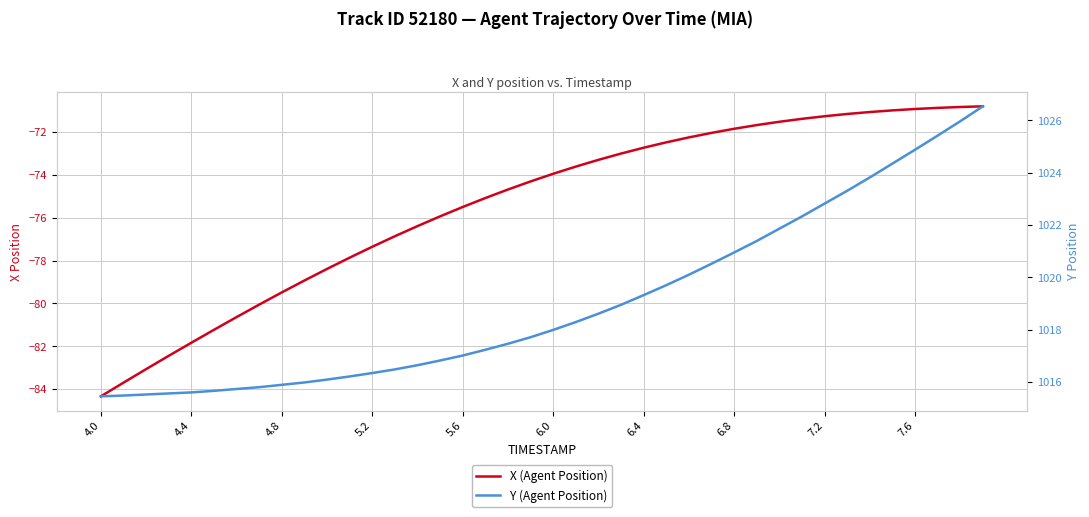

True or false: X (Agent Position) and Y (Agent Position) cross at least once.

False